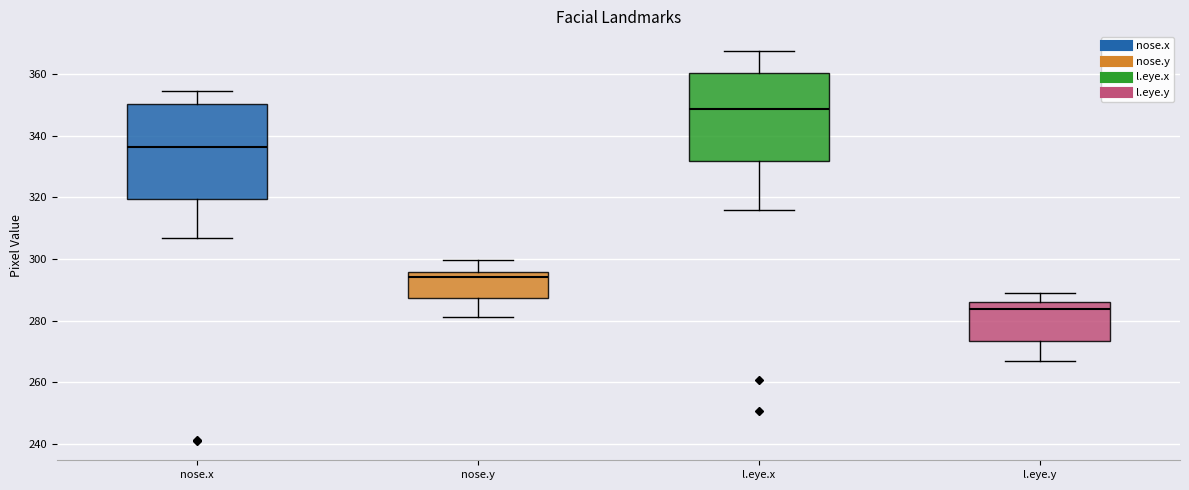

Reading left to right, transcribe this box plot: for each box, give where its median line is, the range the box spans, and where its two whiskers end, as read against the y-axis. The values are not printed on the chart, so give them approximately, as read against the axis.

nose.x: median 336, box 320 to 350, whiskers 306 to 354
nose.y: median 294, box 288 to 296, whiskers 282 to 300
l.eye.x: median 348, box 332 to 360, whiskers 316 to 368
l.eye.y: median 284, box 274 to 286, whiskers 266 to 288